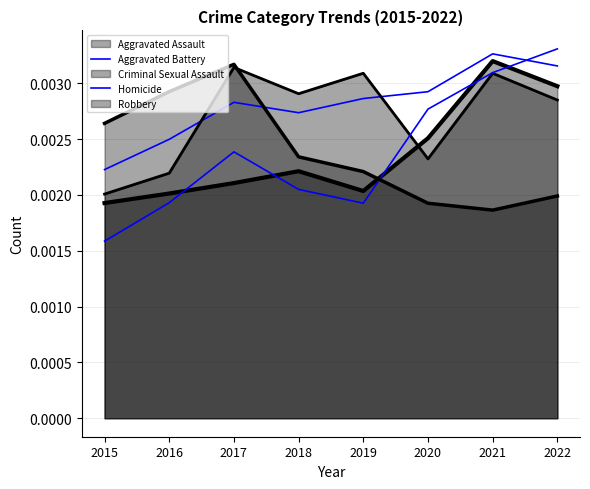

How many intersections are there between Homicide and Aggravated Battery?

1